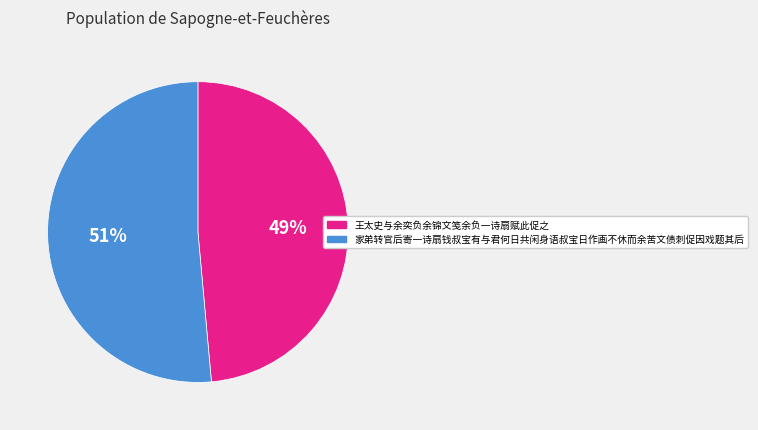

True or false: 家弟转官后寄一诗扇钱叔宝有与君何日共闲身语叔宝日作画不休而余苦文债刺促因戏题其后 accounts for 51% of the total.

True